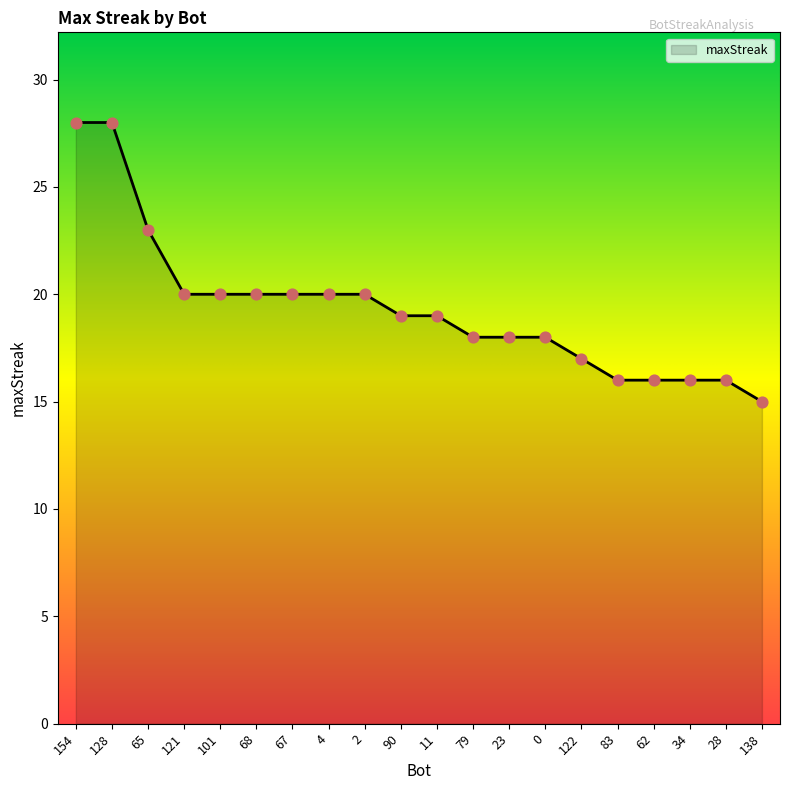

What is the ratio of the value at 0 to the value at 4?

0.9